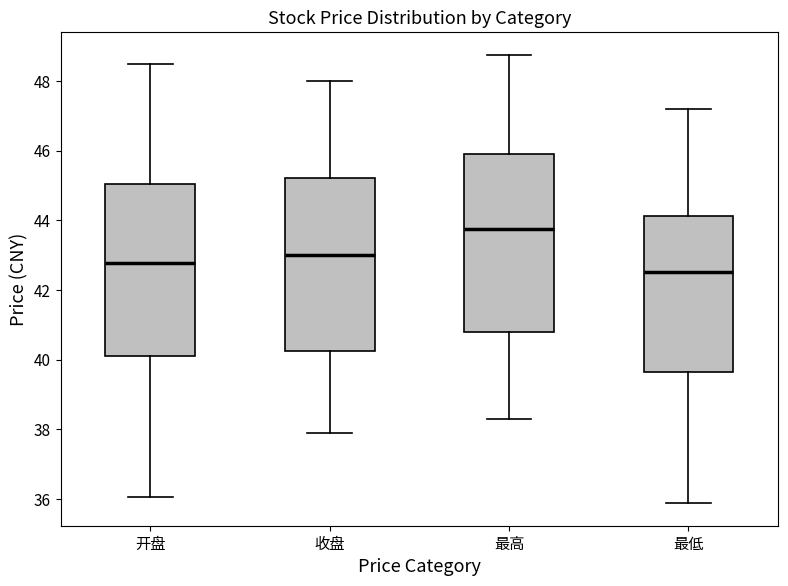

Where does the upper whisker of the box for 最低 end on the y-axis? The values are not printed on the chart, so give them approximately, as read against the axis.

47.2